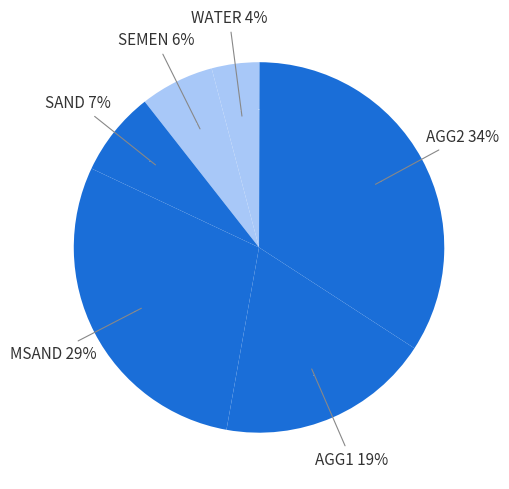

To the nearest percent, what percentage of the pie is MSAND?

29%